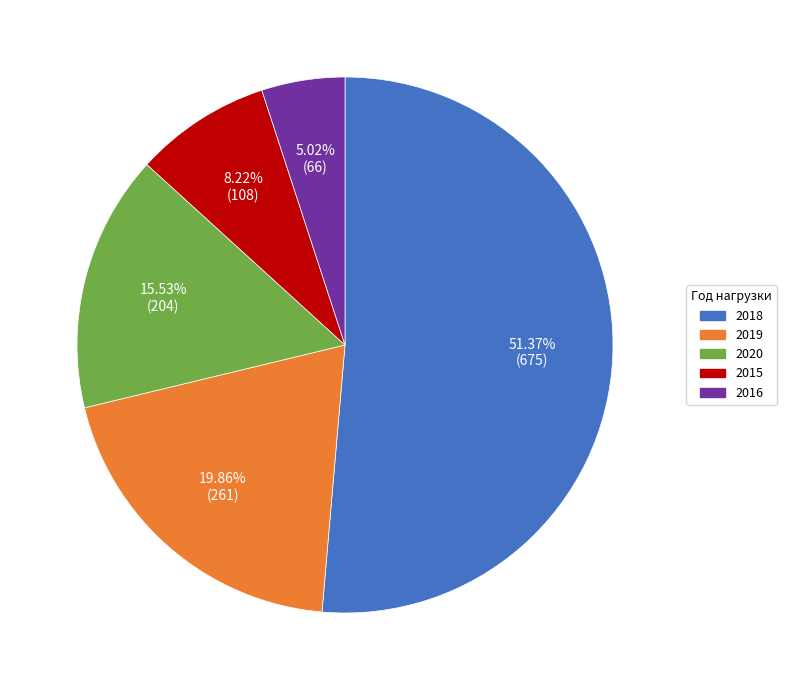

Is there any slice that represents more than half of the pie?

Yes